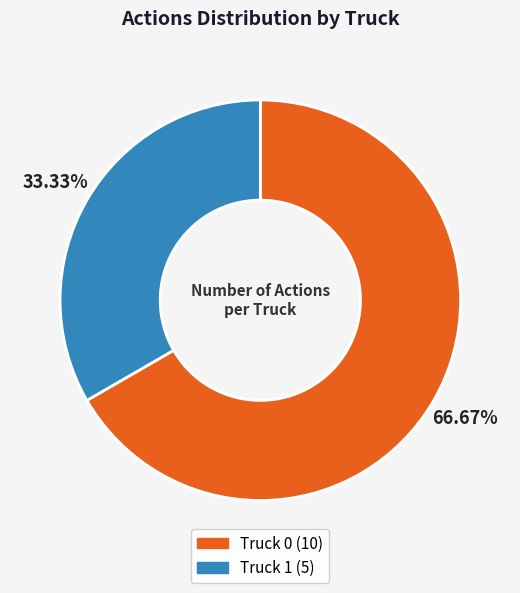

What is the ratio of the value at Truck 1 to the value at Truck 0?

0.5